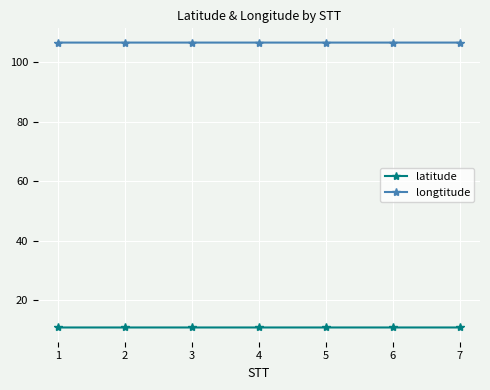

Reading left to right, what are all the values shown in this chart?

latitude: 10.7	10.7	10.7	10.7	10.7	10.7	10.7
longtitude: 106.6	106.6	106.6	106.6	106.6	106.6	106.6